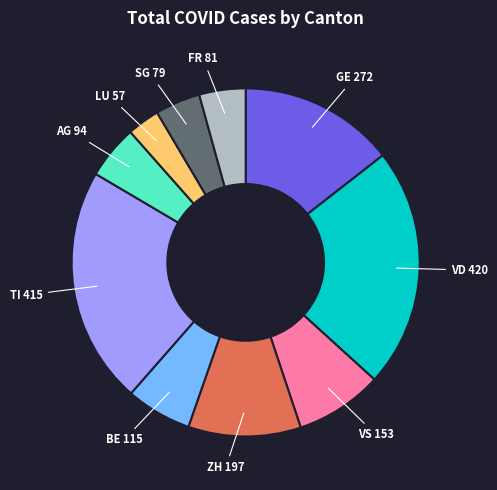

Does any single category account for the majority?

No